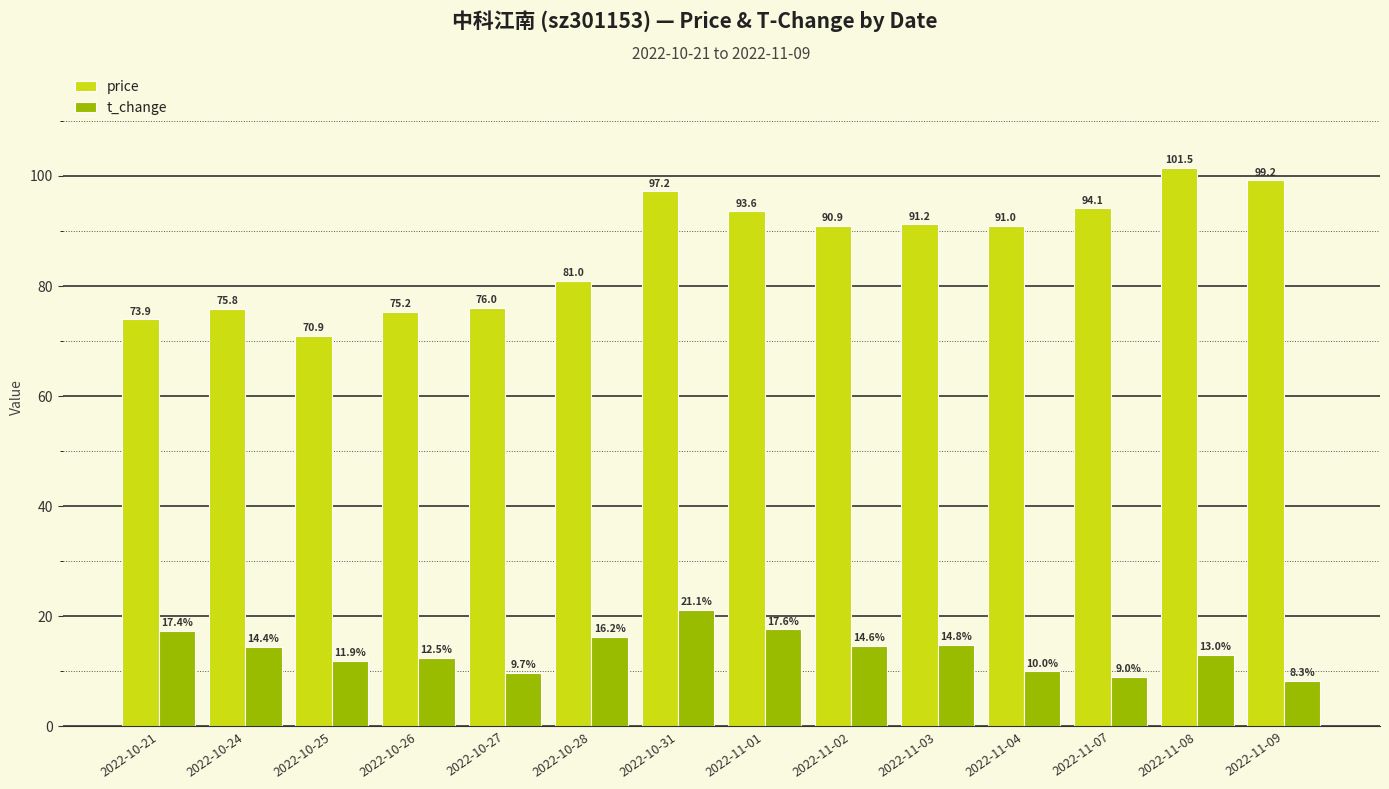

What is the total value across all series at 2022-10-28?

97.2